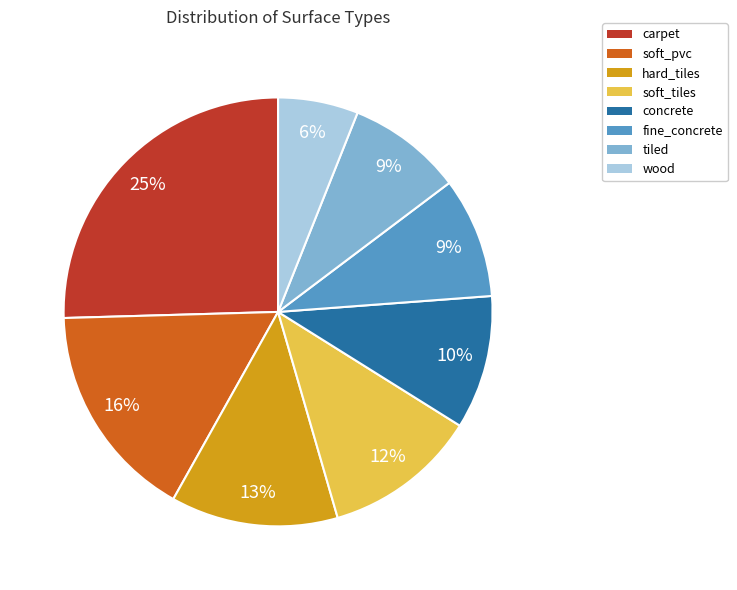

To the nearest percent, what portion does tiled represent?

9%